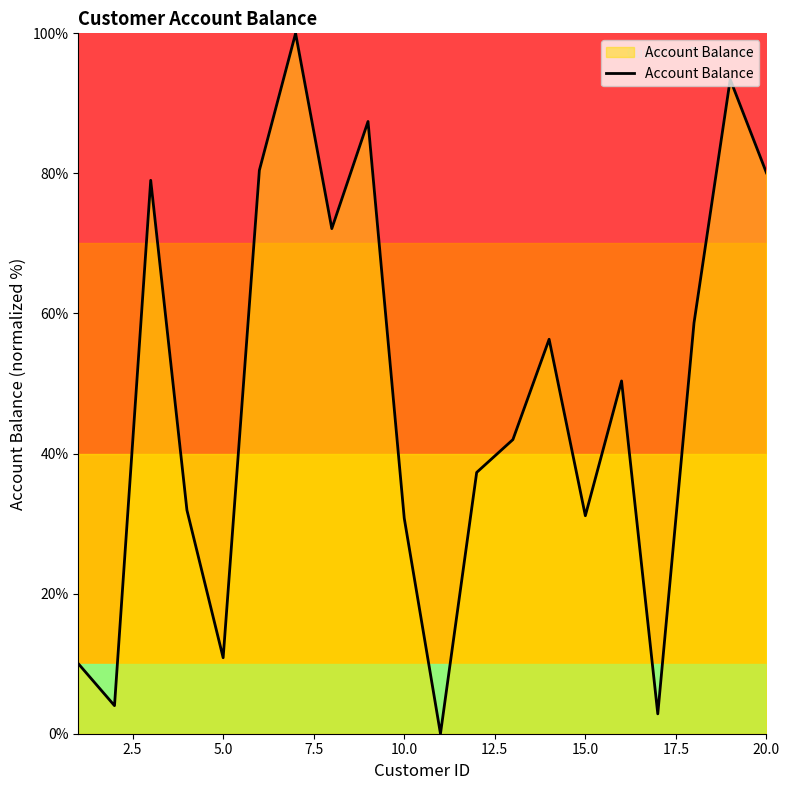

What is the maximum value shown in the chart?

100.0